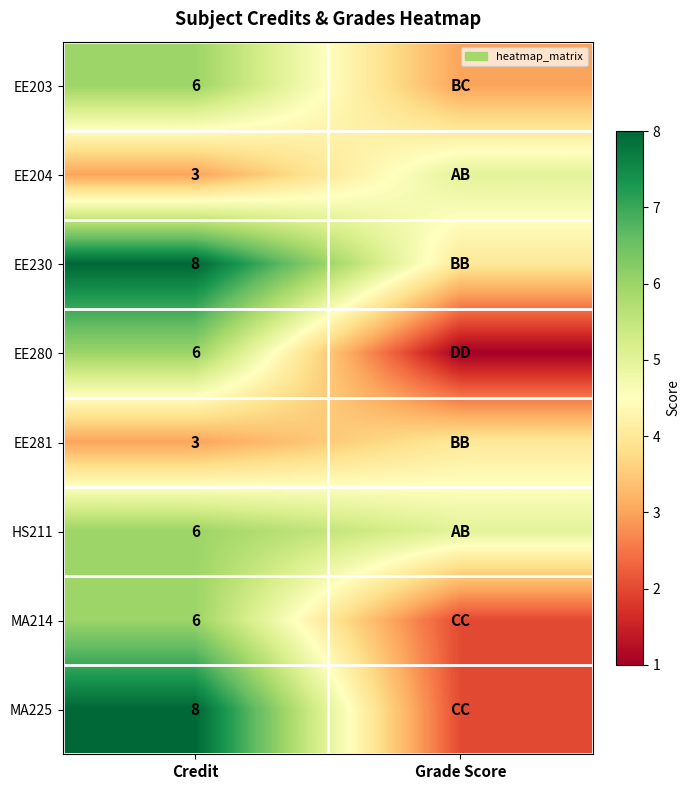

Is it true that EE204 equals 3 at Credit?

True